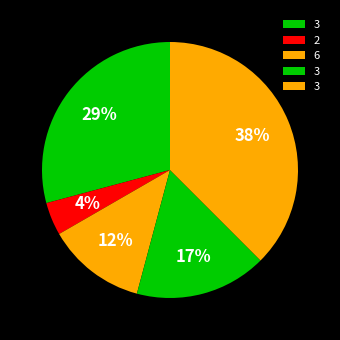

How many slices are in this pie chart?

5